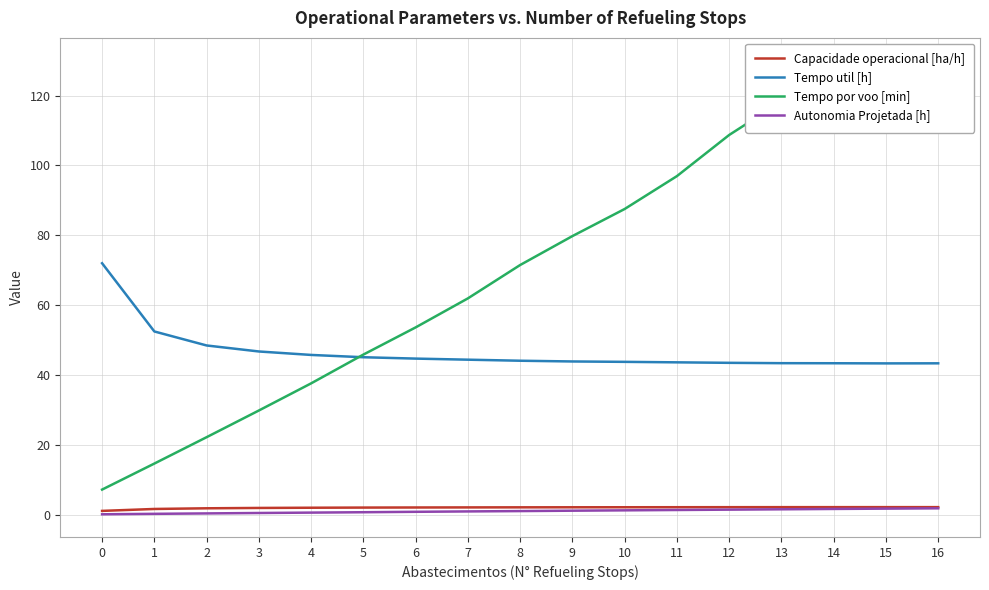

List the series in order of their peak value, highest first.

Tempo por voo [min], Tempo util [h], Capacidade operacional [ha/h], Autonomia Projetada [h]